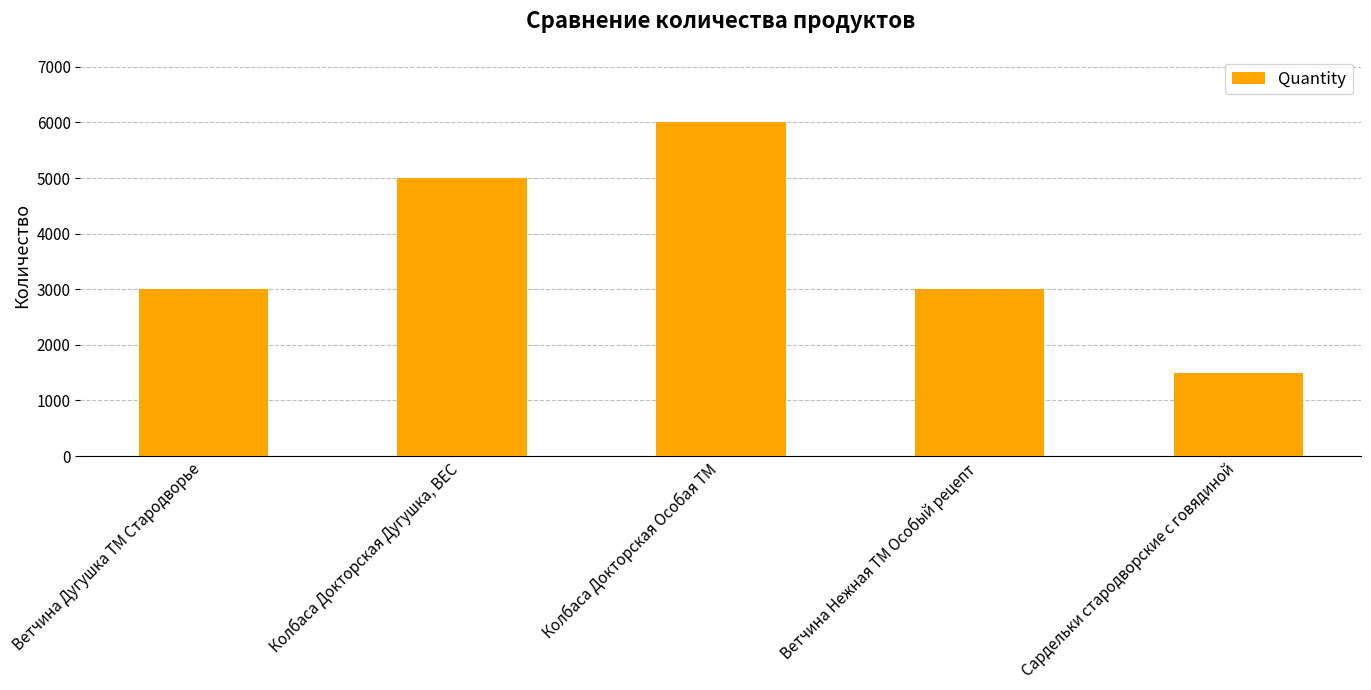

Reading left to right, what are all the values shown in this chart?

3000	5000	6000	3000	1500